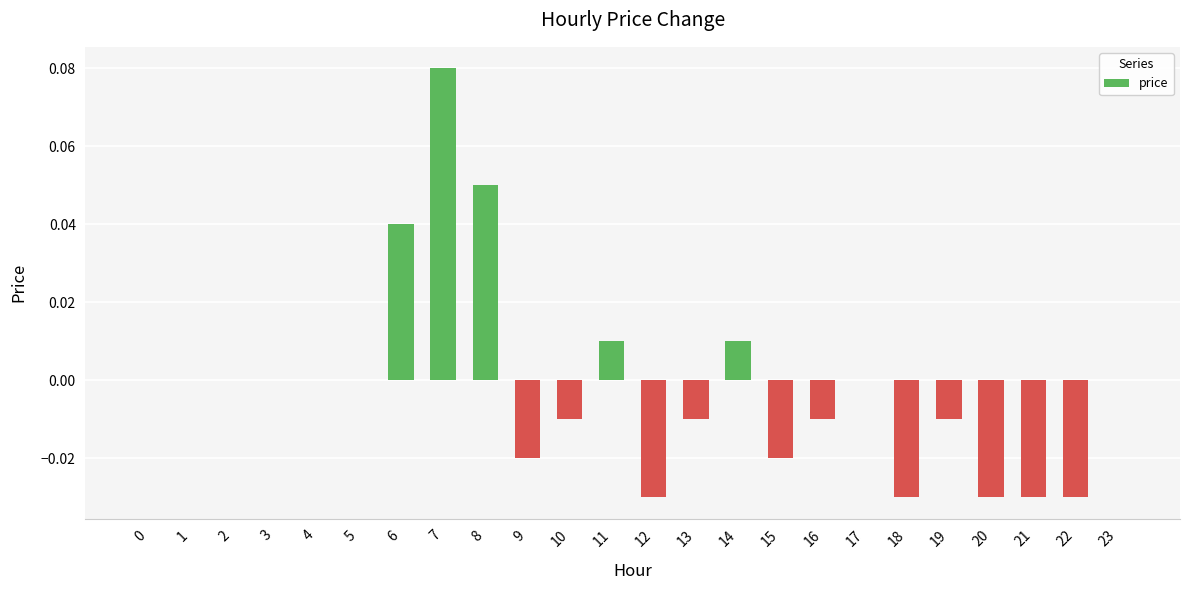

Which label corresponds to the largest value in the chart?

7